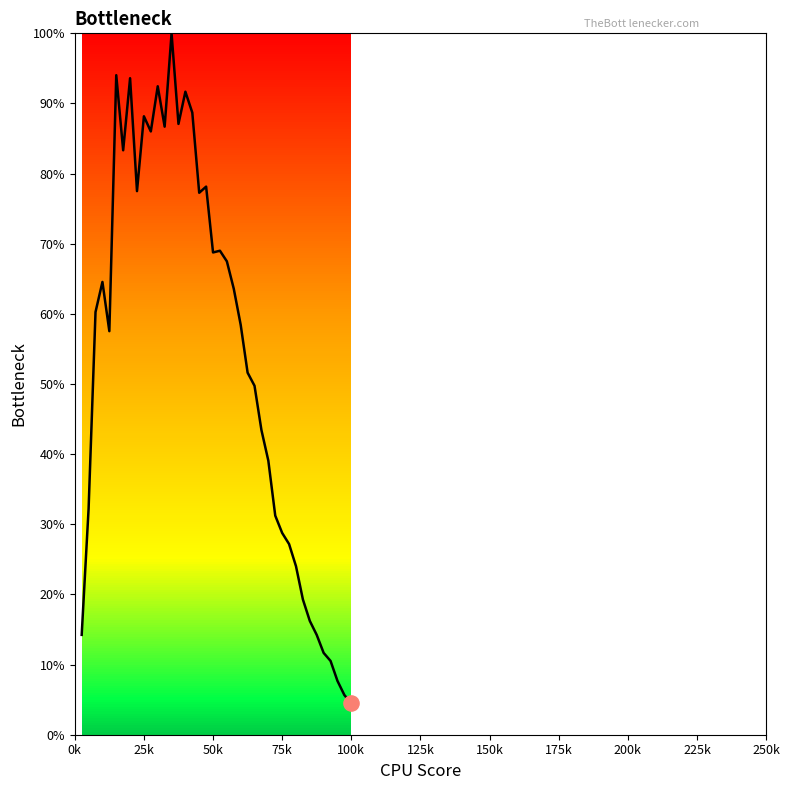

What is the greatest value displayed?

100.0